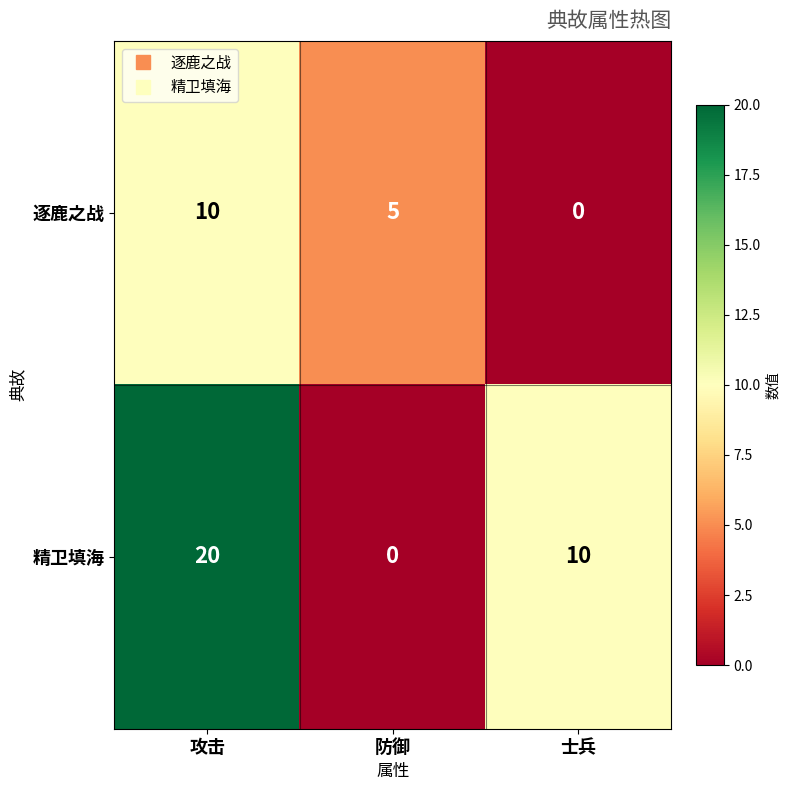

Is it true that 逐鹿之战 equals 9 at 防御?

False